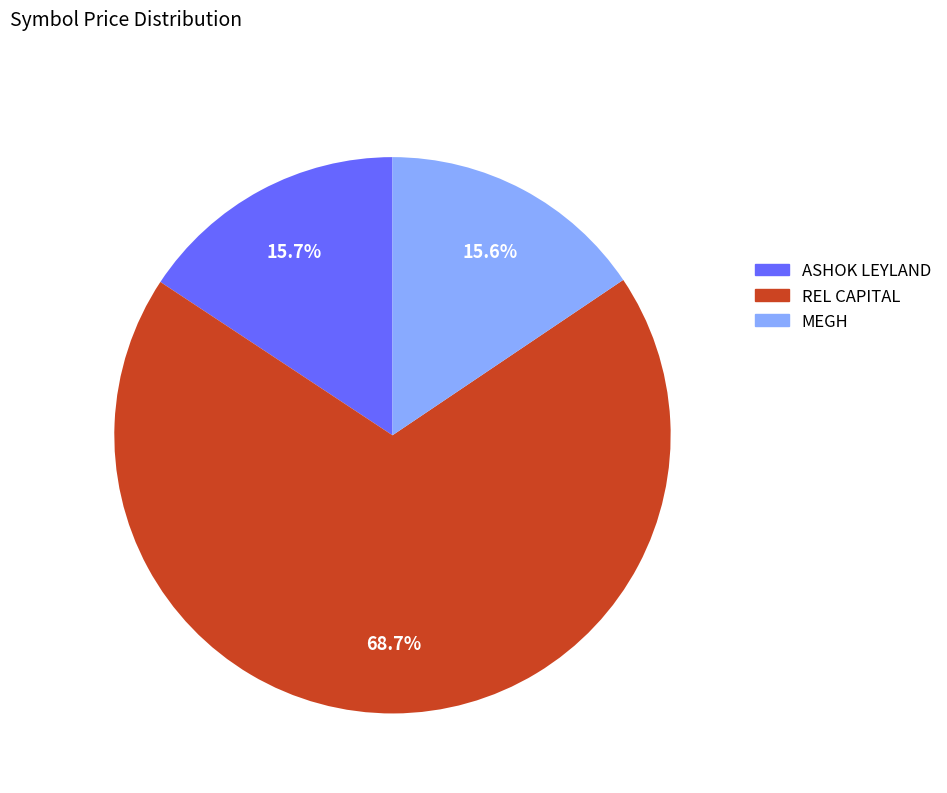

Count the number of slices in the pie.

3